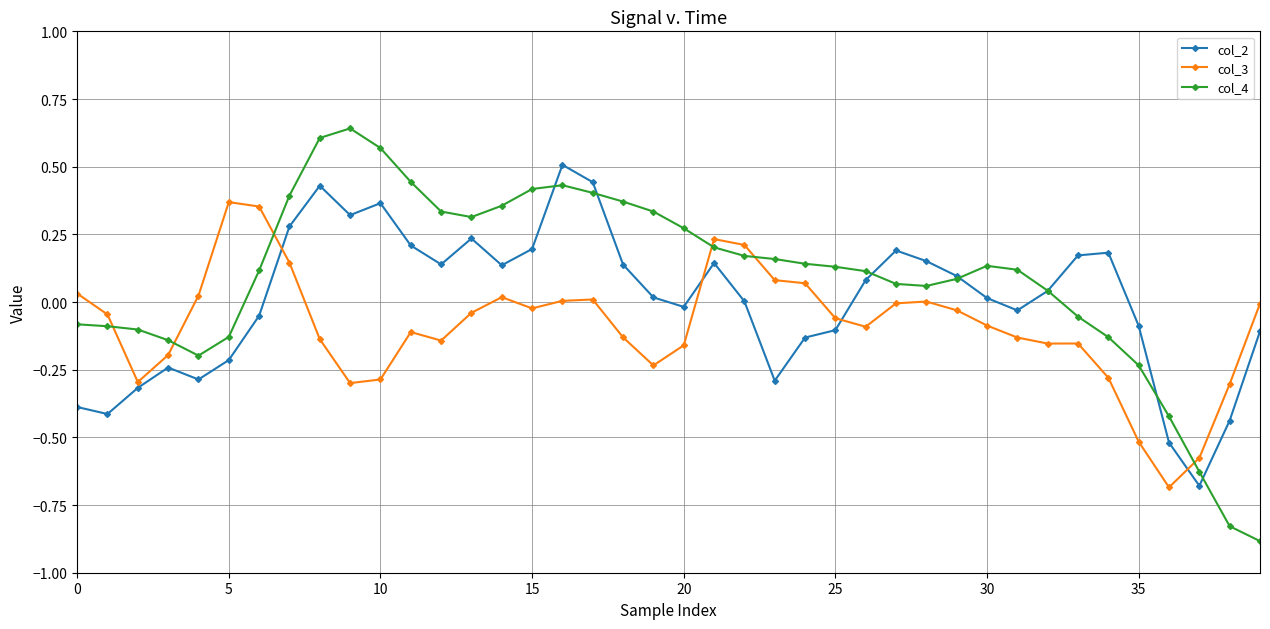

Does the chart have visible grid lines?

Yes